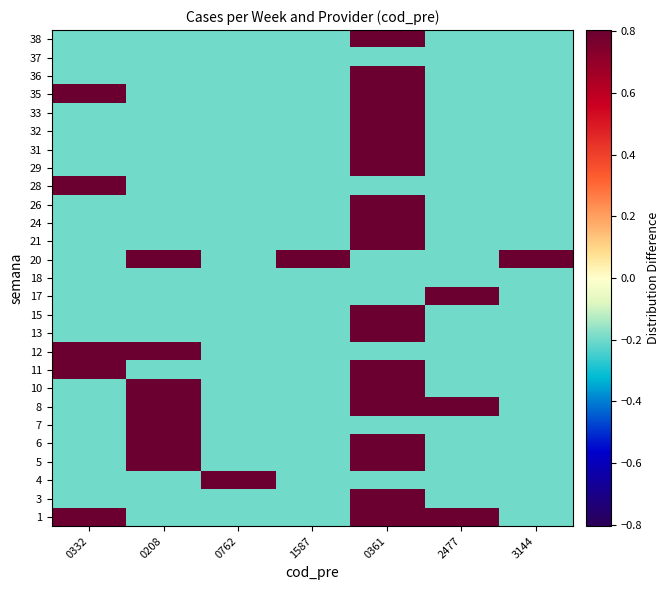

At how many categories does at least one series exceed 0?

7